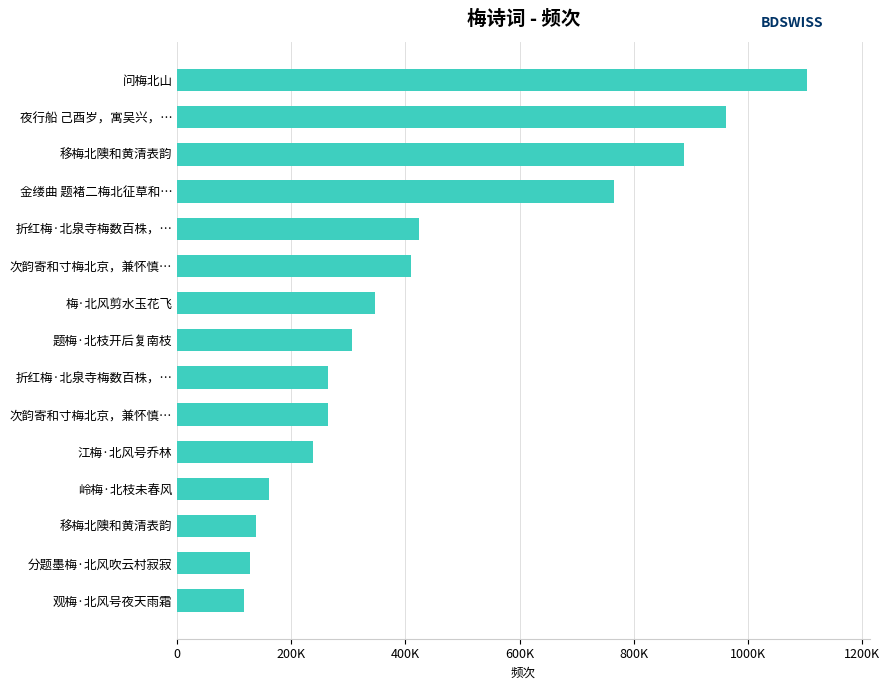

Which category has the lowest value across all series?

观梅·北风号夜天雨霜